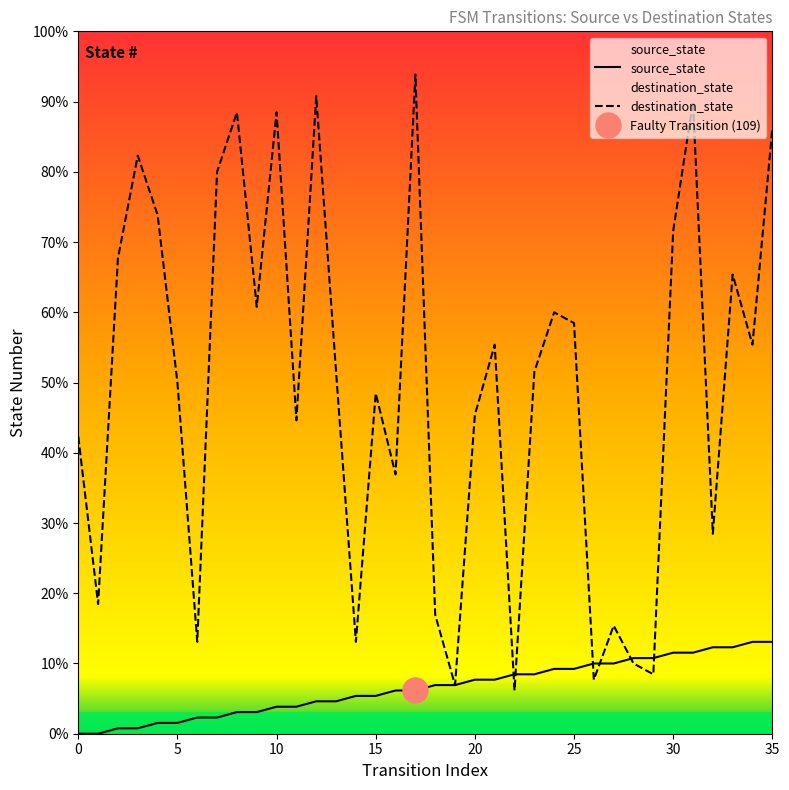

Rank the series at 33 from lowest to highest value.

source_state, destination_state